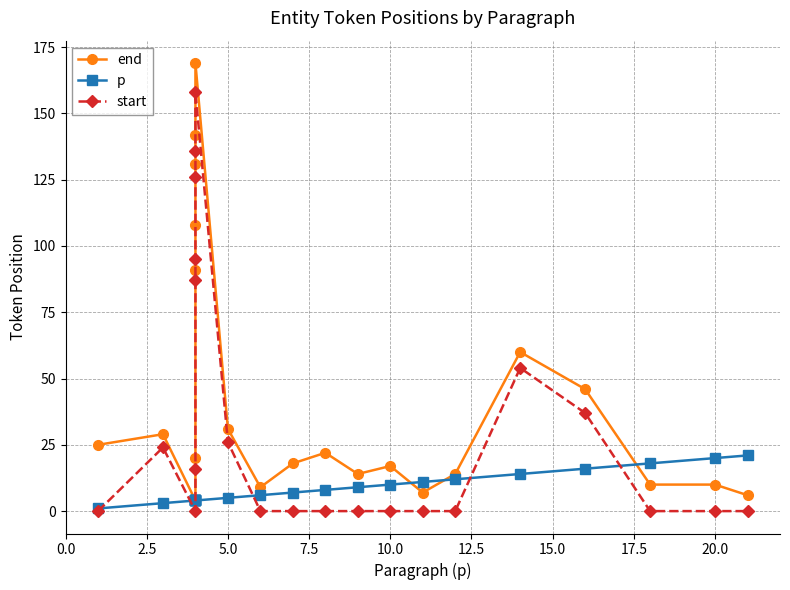

Is it true that start equals 87 at 0.0?

False